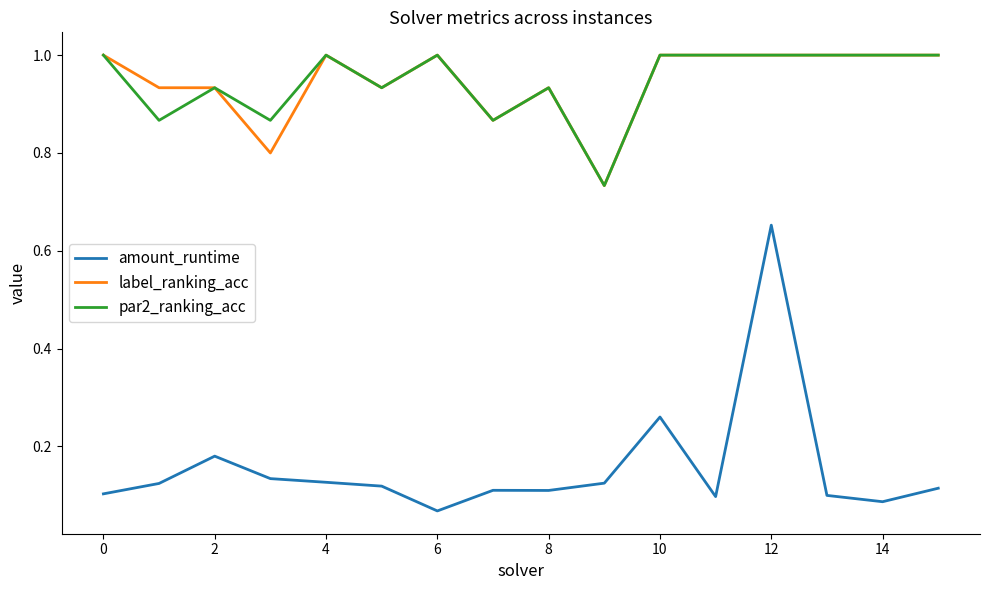

What is the greatest value displayed?

1.0